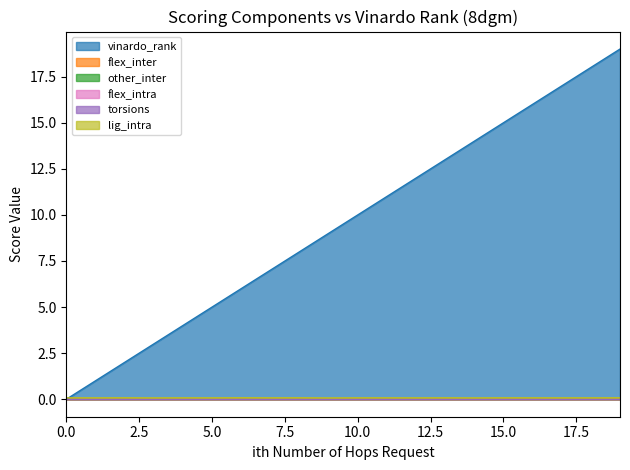

Does the chart display data point markers on the line(s)?

No